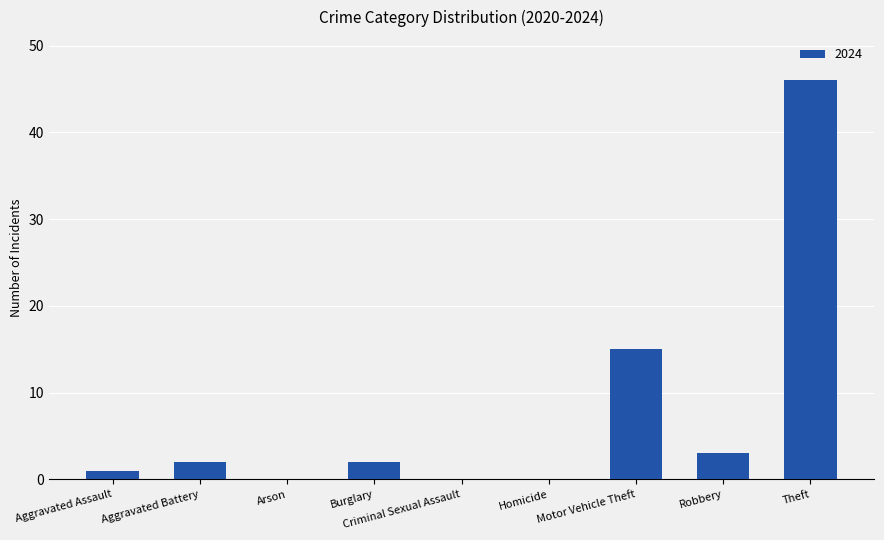

Is it true that the value at Homicide is -17?

False